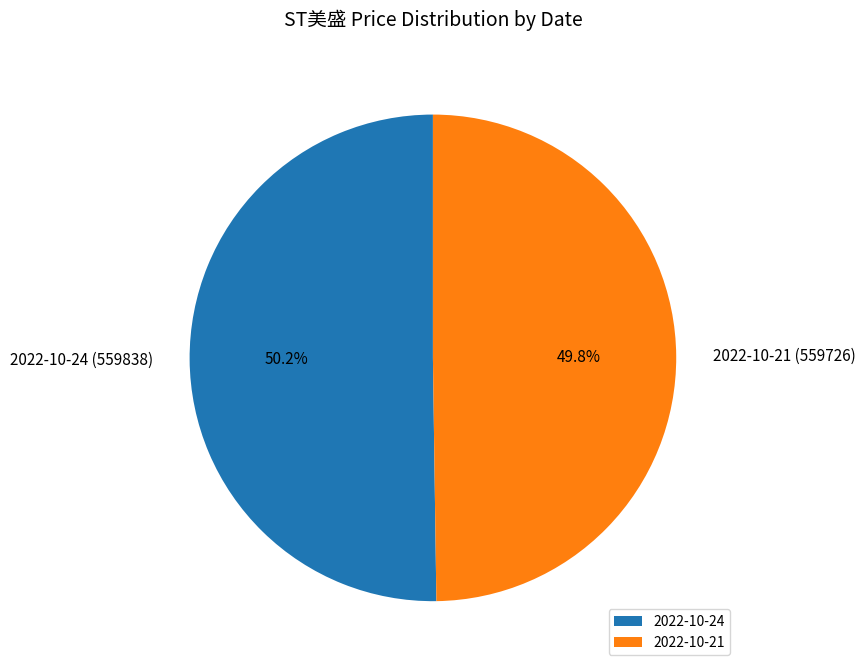

Is there any slice that represents more than half of the pie?

Yes